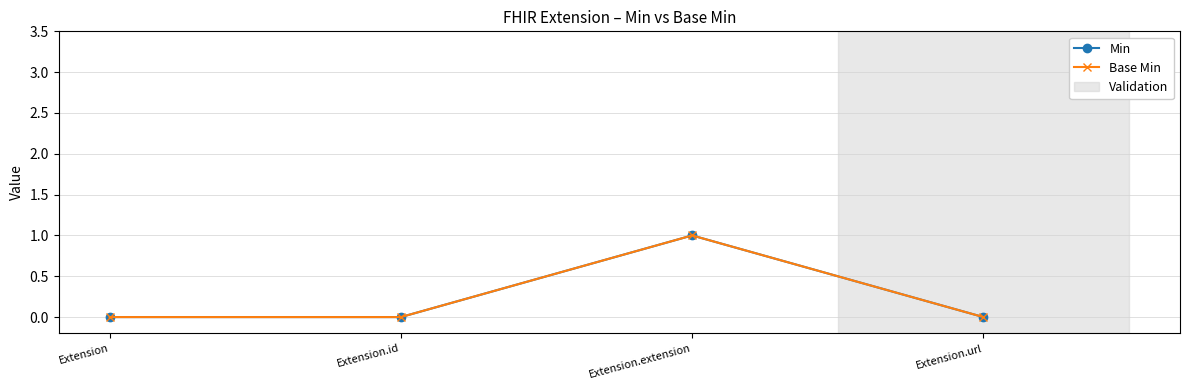

Which series has the widest spread of values?

Min